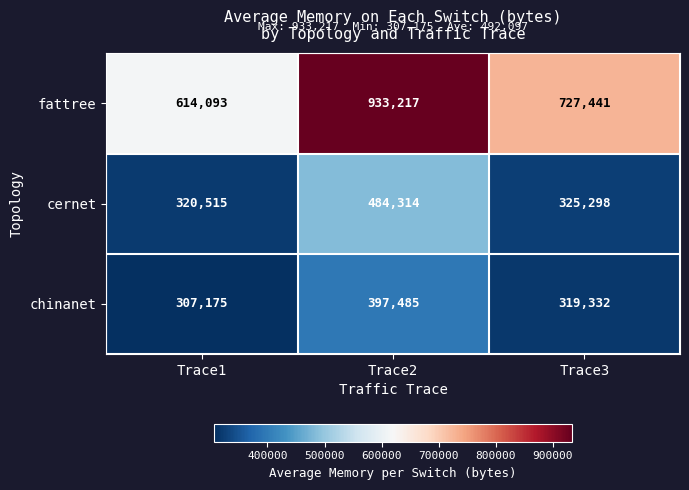

What is the average value of the fattree series?

758250